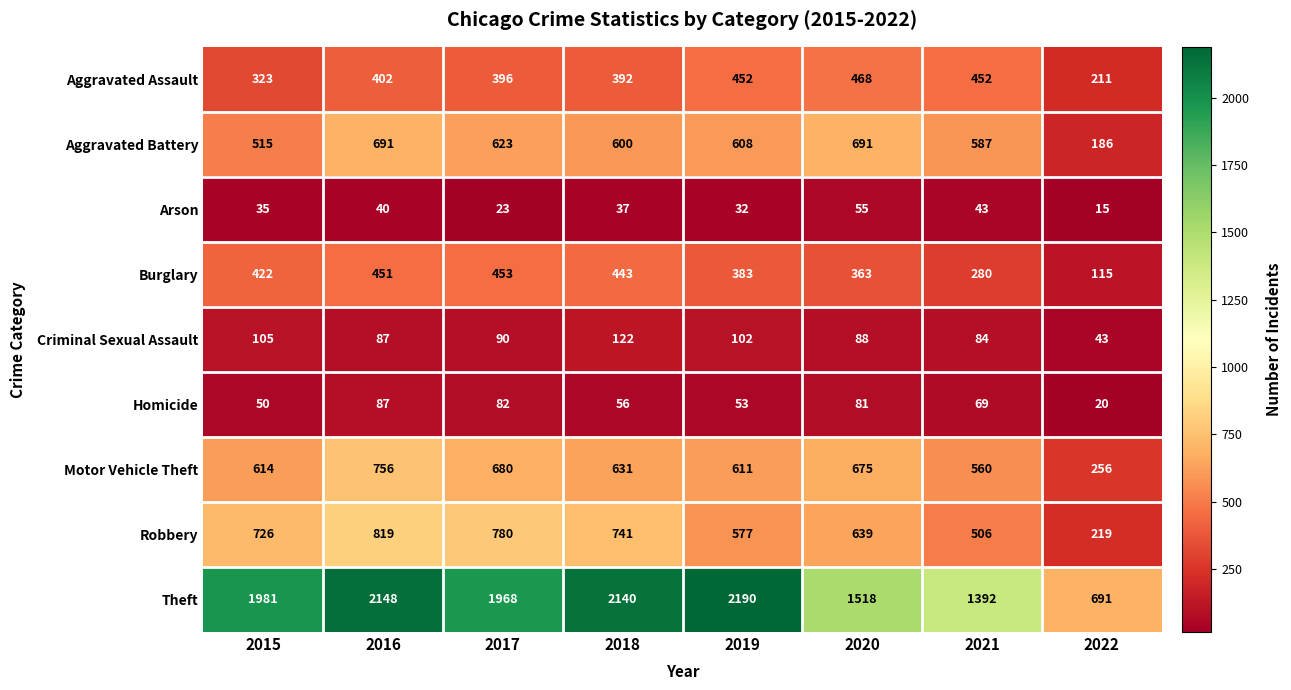

Where is Aggravated Battery nearest to the value 438?

2015